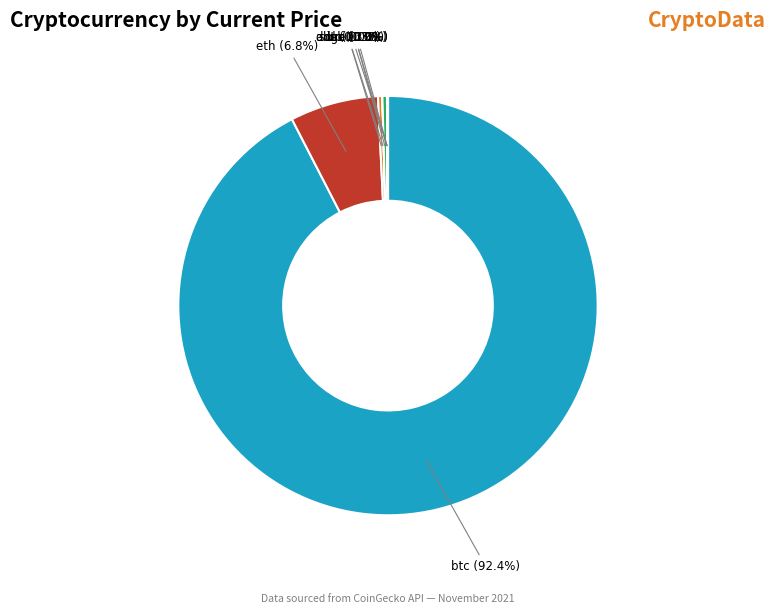

Does btc represent more than half of the total?

Yes